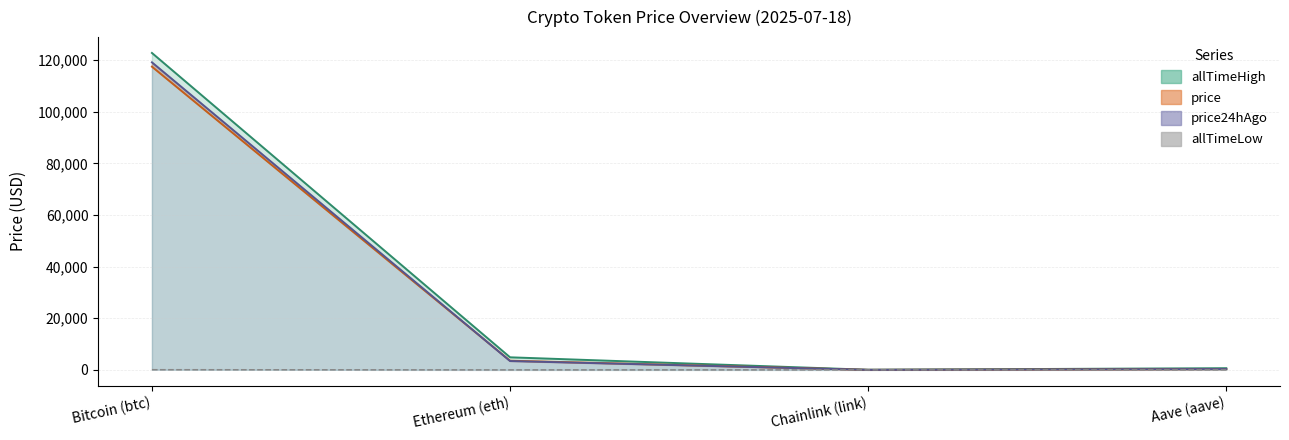

The value of price at Bitcoin (btc) is 188361.6. True or false?

False